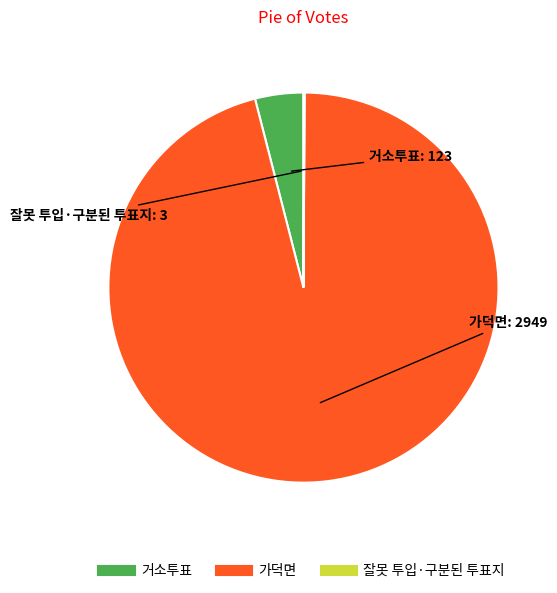

Between 거소투표 and 가덕면, which is larger?

가덕면